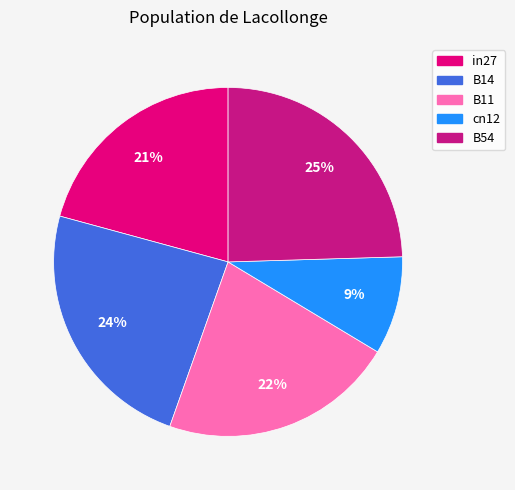

Combined, what portion of the pie is B14 and B54?

48.3%